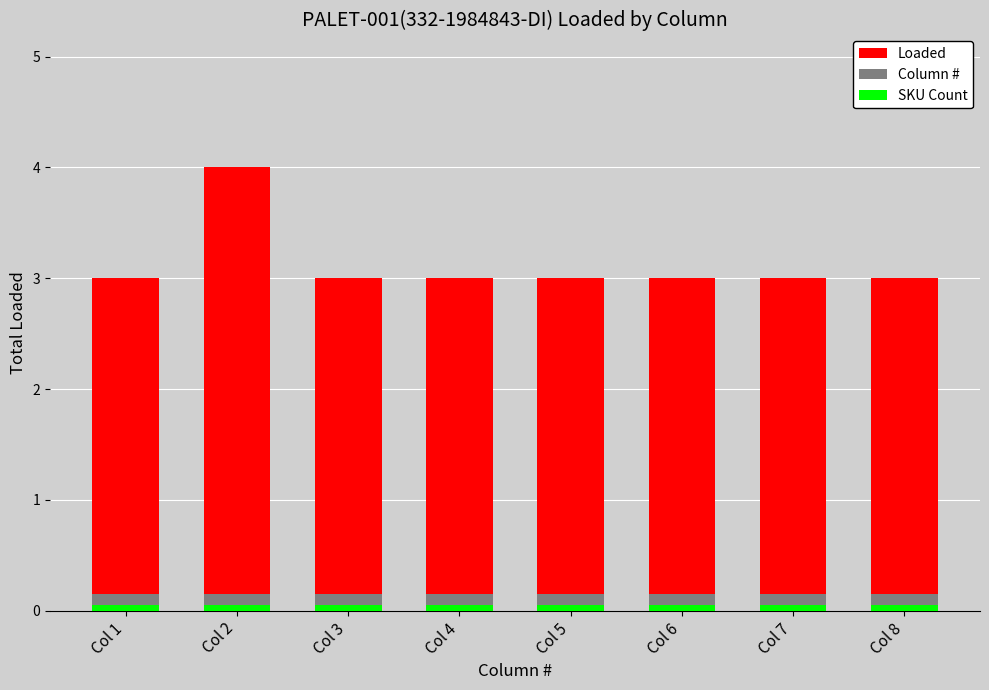

List the series in order of their peak value, highest first.

Loaded, Column #, SKU Count